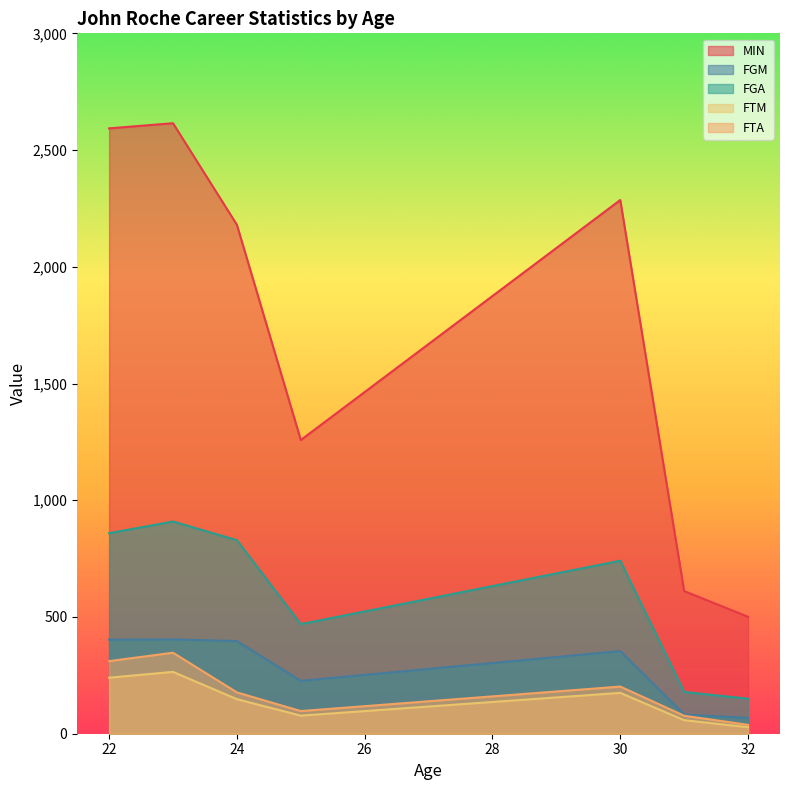

At which category does FGA reach its first local valley?

25